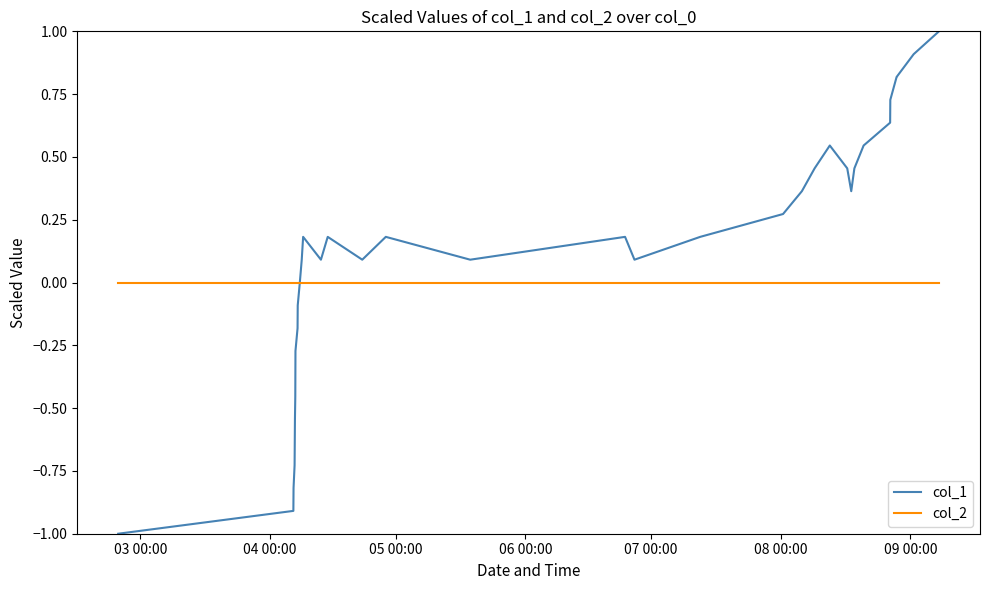

What is the lowest value of the col_1 series?

-1.0